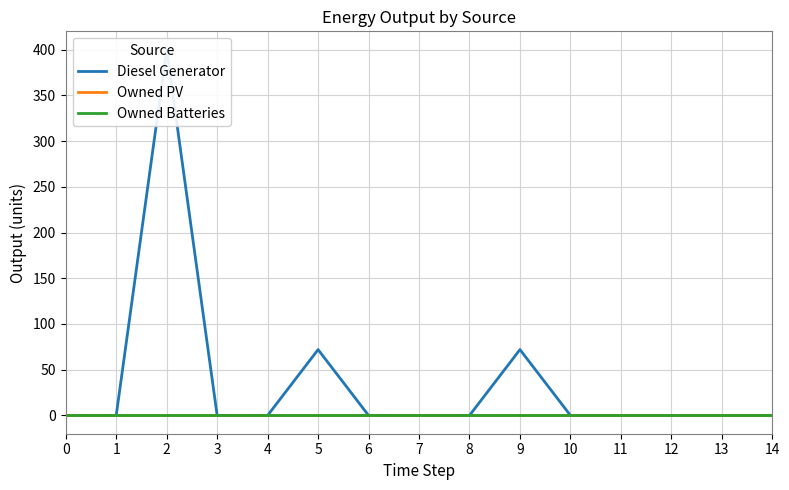

What is the maximum value shown in the chart?

400